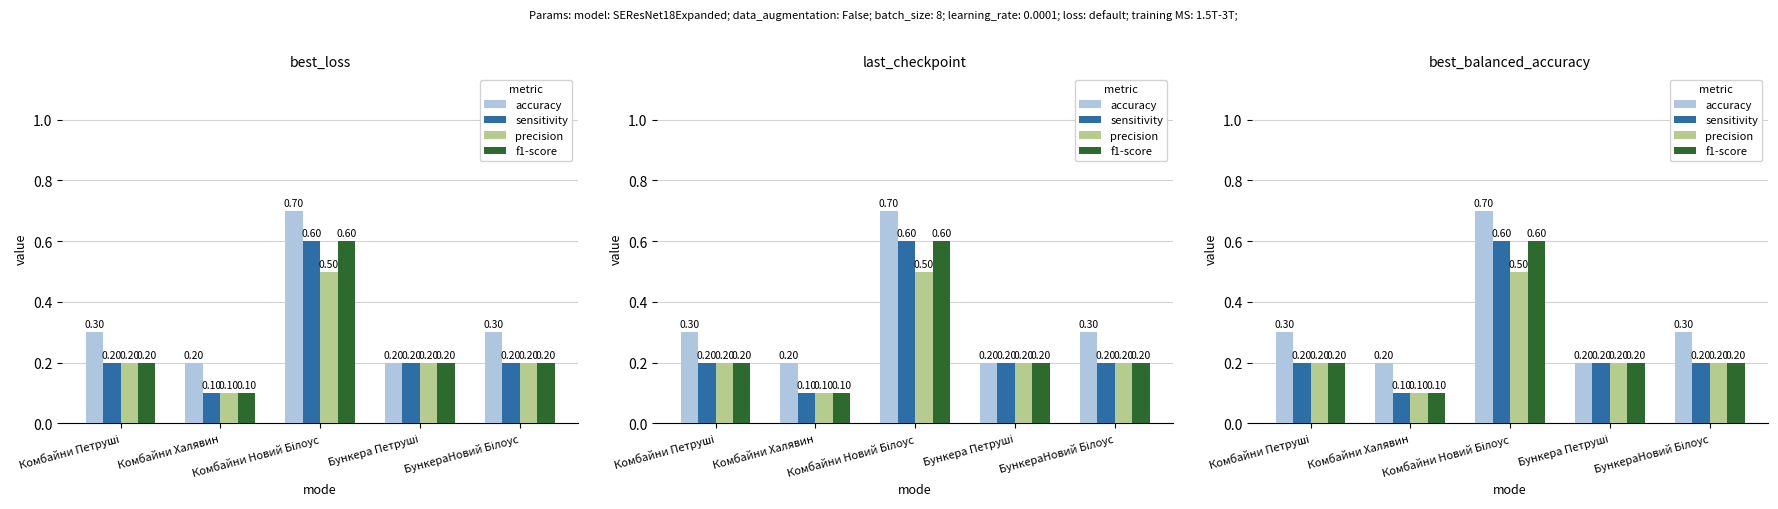

Reading right to left, list all the values displayed in this chart.

accuracy: 0.3	0.2	0.7	0.2	0.3
sensitivity: 0.2	0.2	0.6	0.1	0.2
precision: 0.2	0.2	0.5	0.1	0.2
f1-score: 0.2	0.2	0.6	0.1	0.2